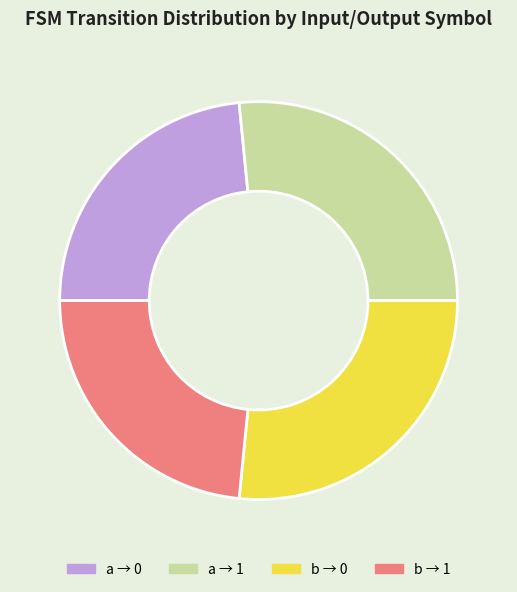

Is a → 1 the majority of the pie?

No